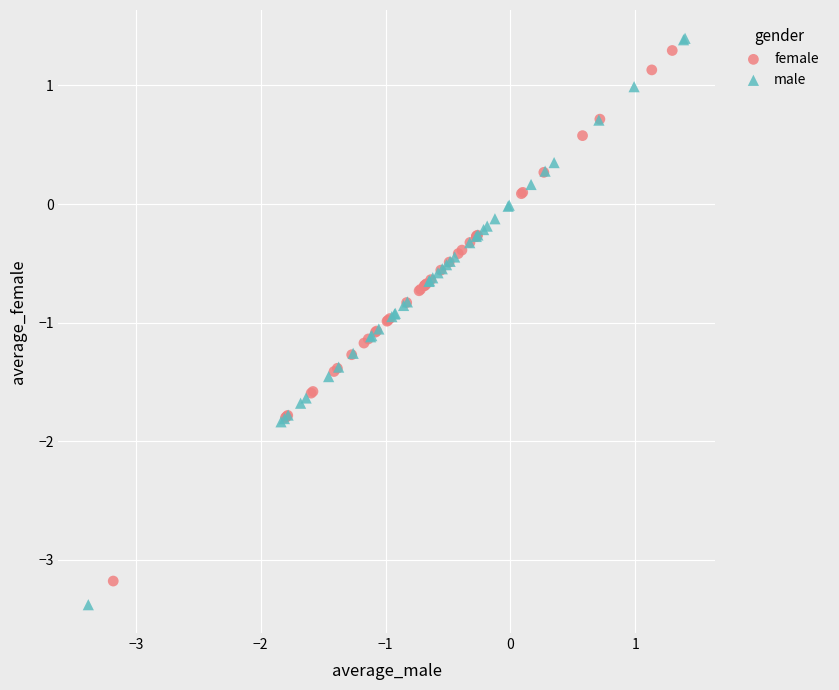

Which series has the widest spread of Y values?

male